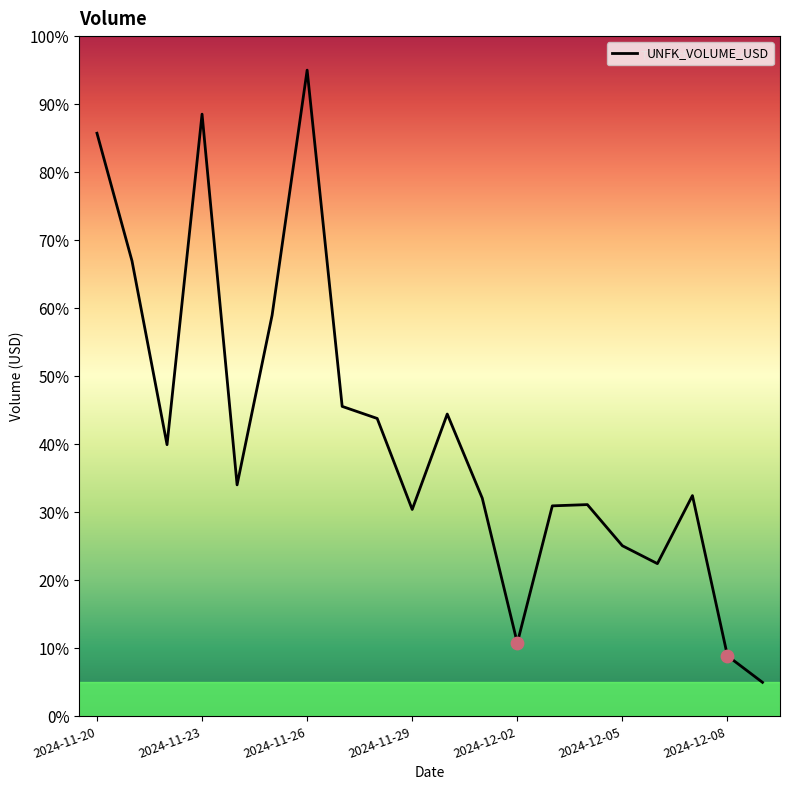

What is the difference between the maximum and minimum values?

90.0